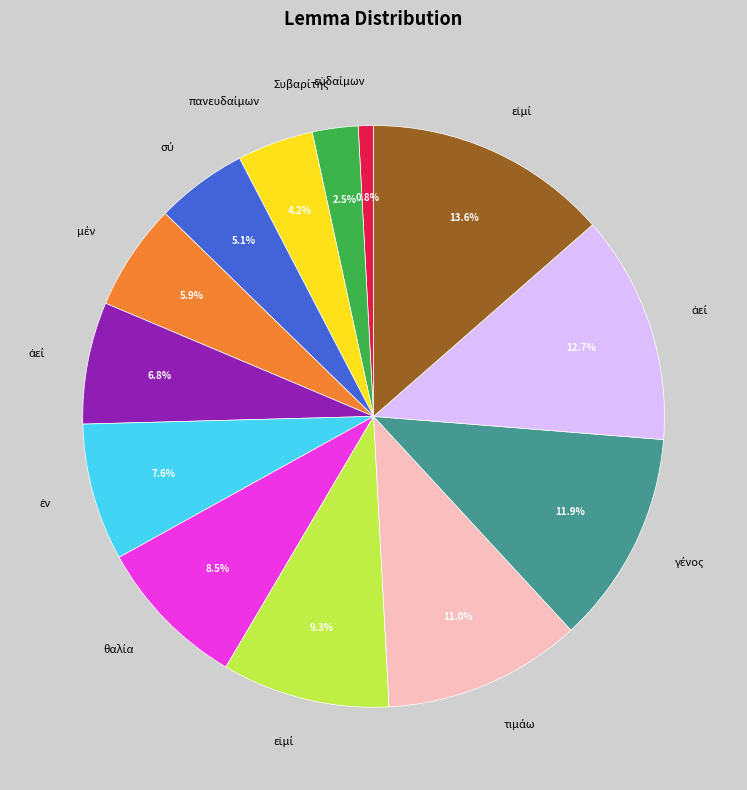

To the nearest percent, what is the difference between the largest and smallest slice percentages?

13%